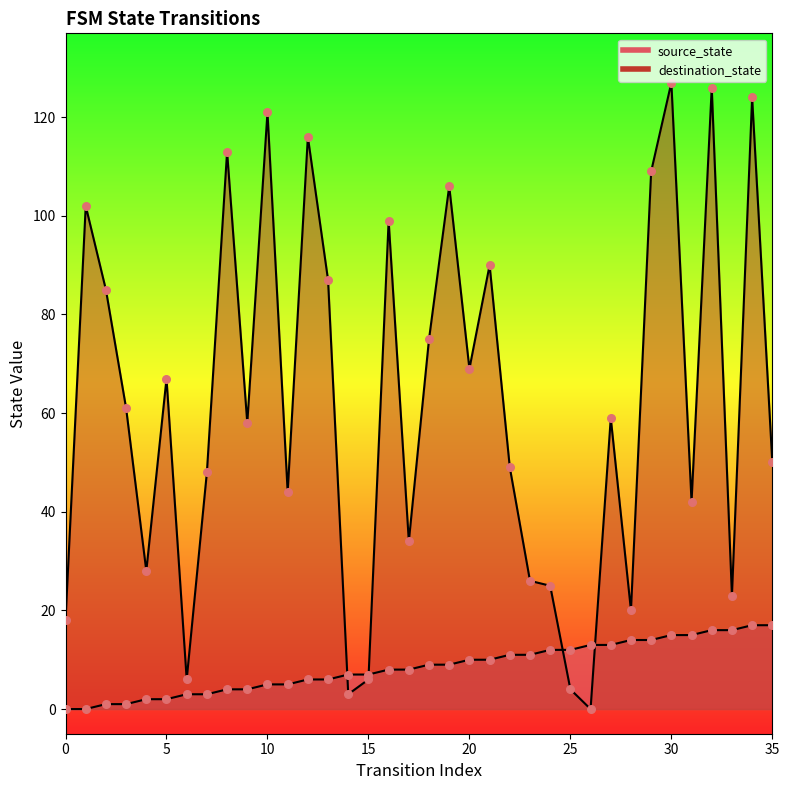

Which series contains the highest Y value?

destination_state